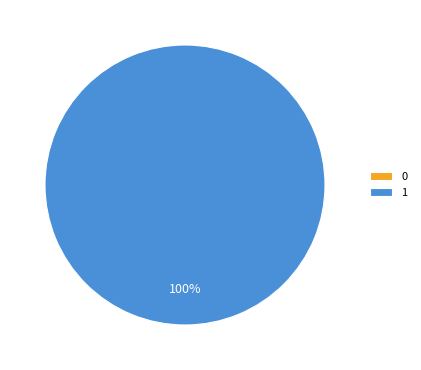

Does 1 represent more than half of the total?

Yes